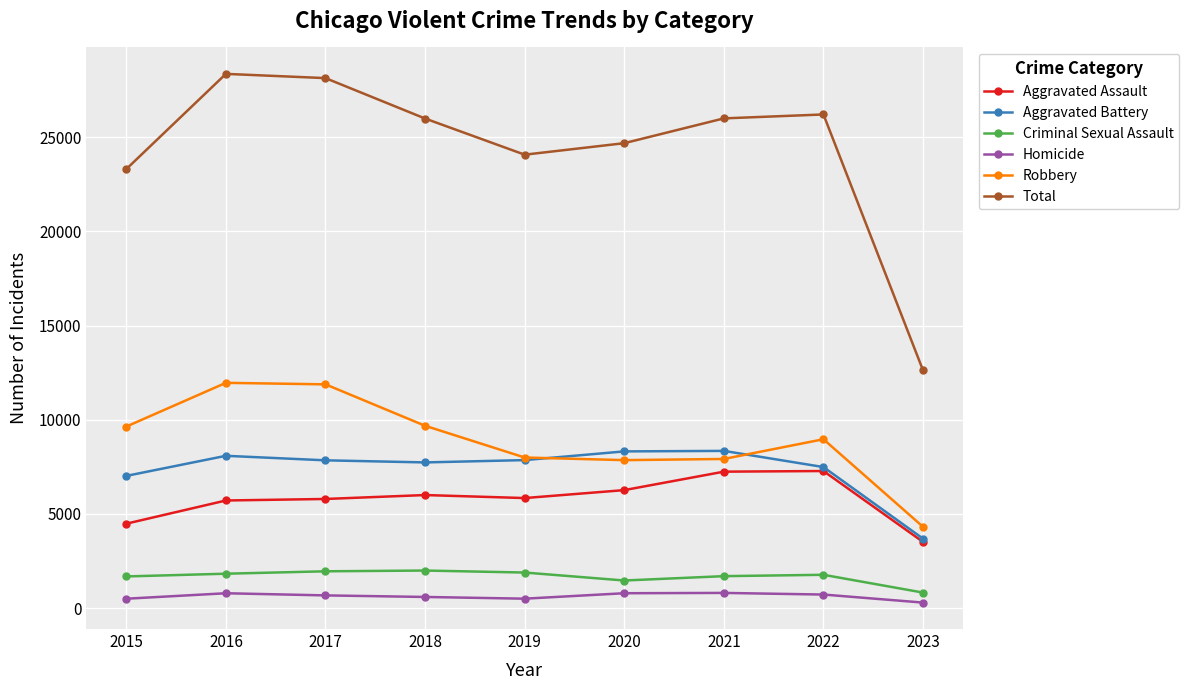

Which series has the largest total across all categories?

Total